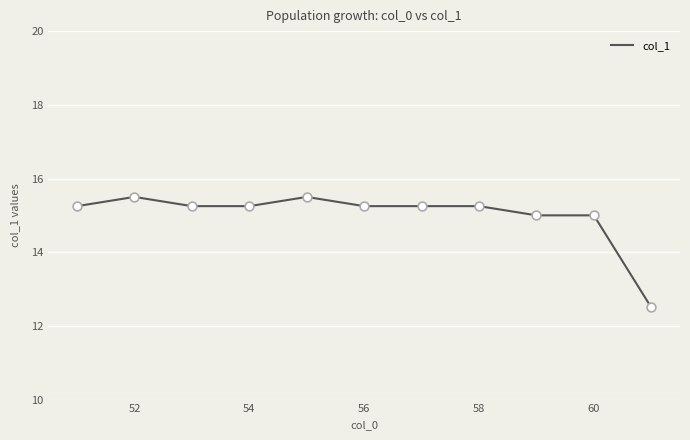

What is the smallest value displayed?

12.5